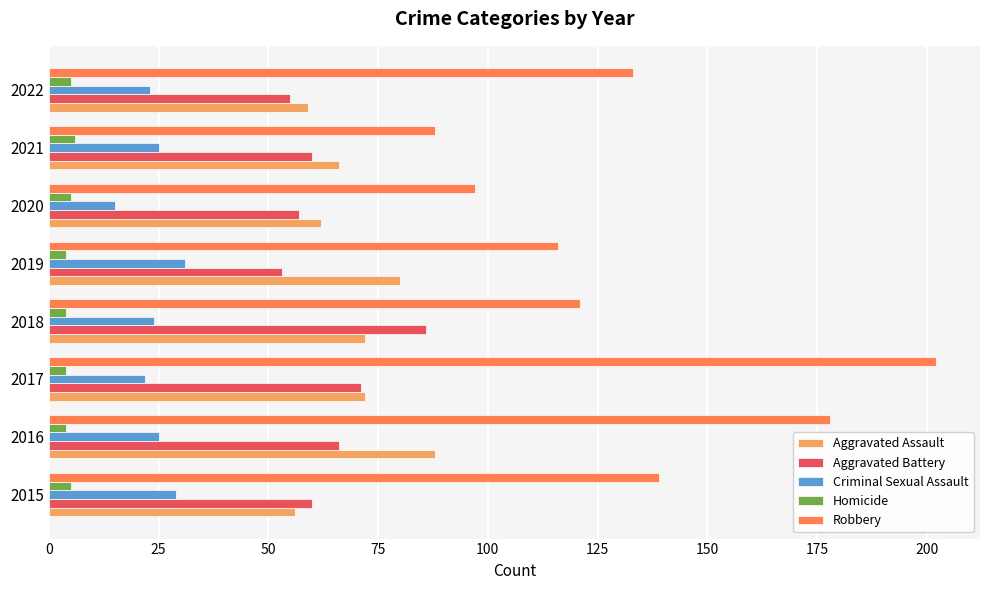

Is it true that Robbery equals 277 at 2017?

False